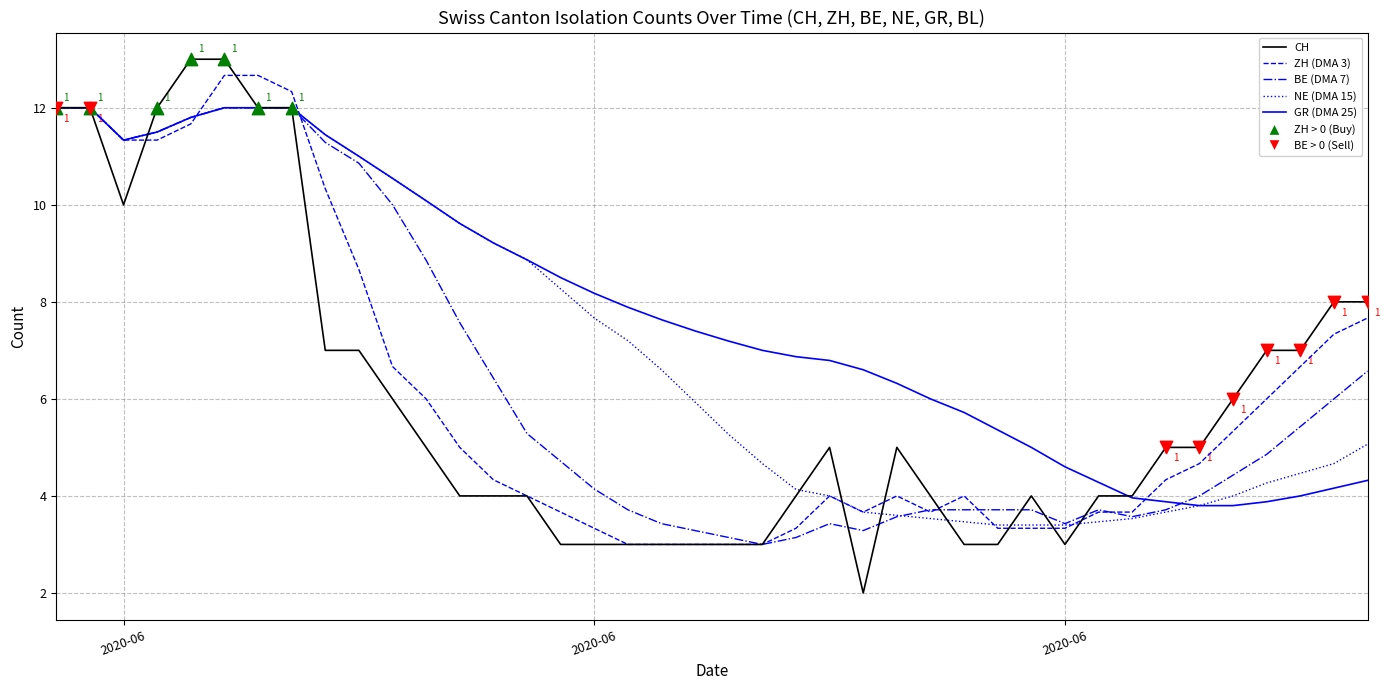

Which series has the largest total across all categories?

GR (DMA 25)